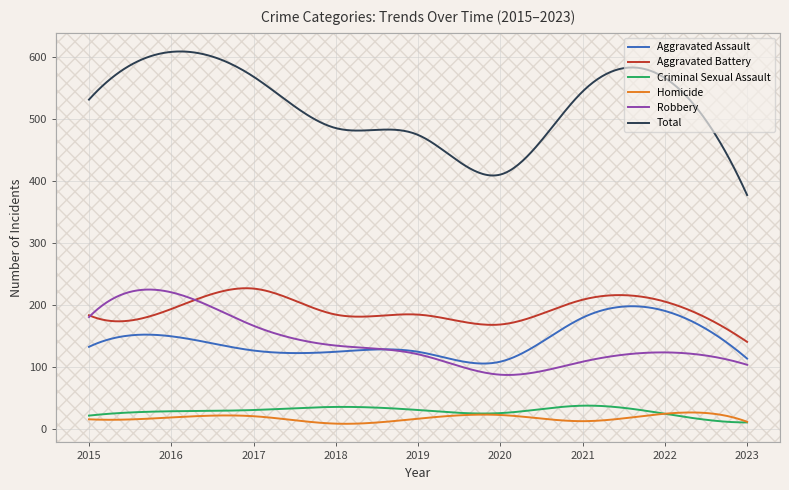

What are all the series names shown in the legend?

Aggravated Assault, Aggravated Battery, Criminal Sexual Assault, Homicide, Robbery, Total